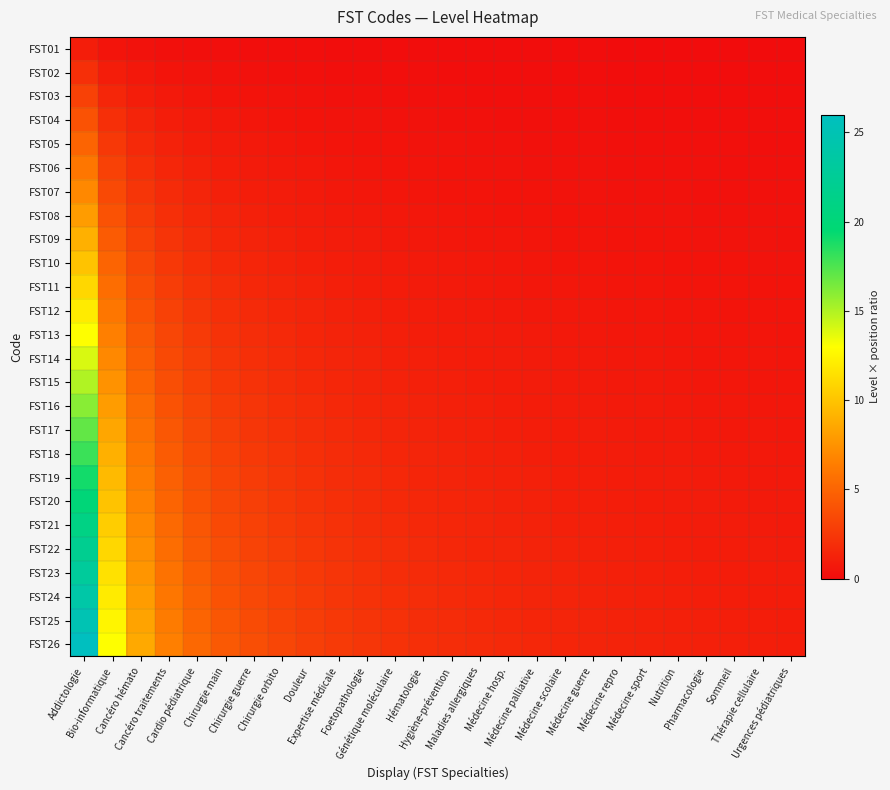

What is the maximum value shown in the chart?

26.0